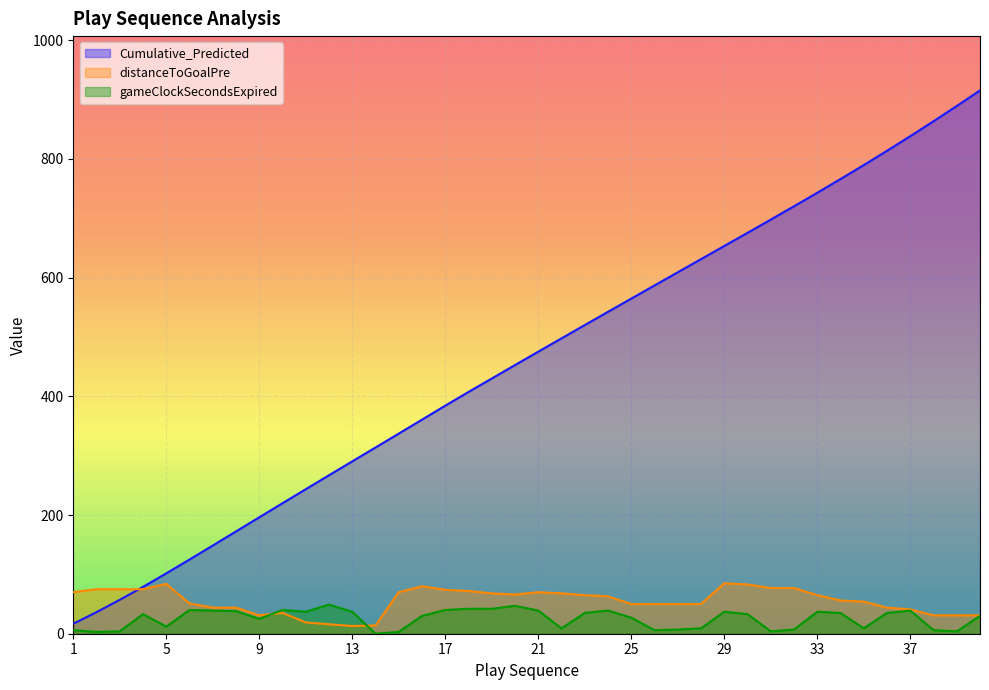

Between 5 and 11, which series saw the biggest shift?

Cumulative_Predicted